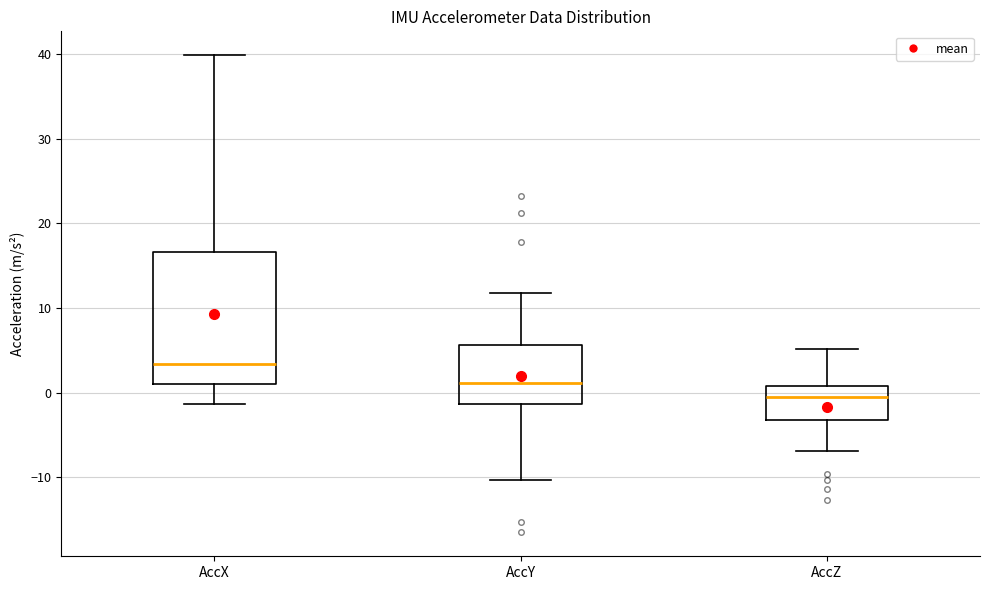

Which box is the tallest, from its lower edge to its upper edge?

AccX